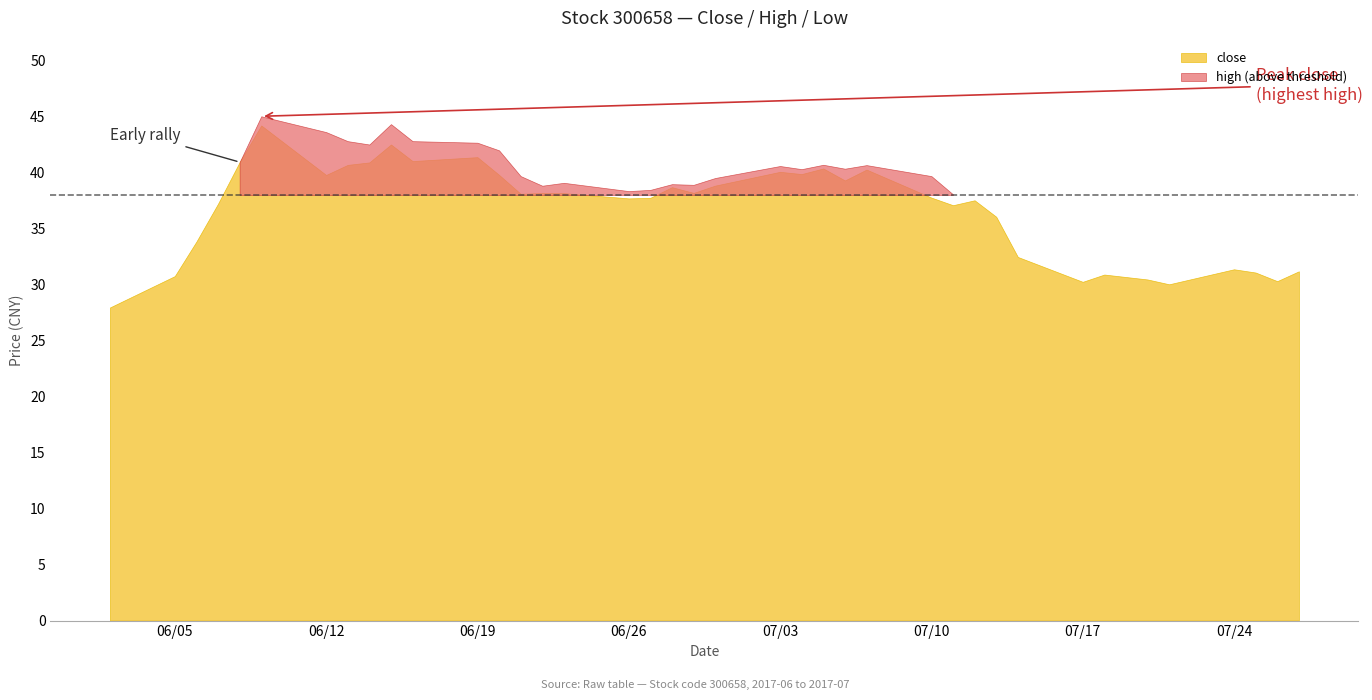

True or false: close and high intersect in this chart.

False